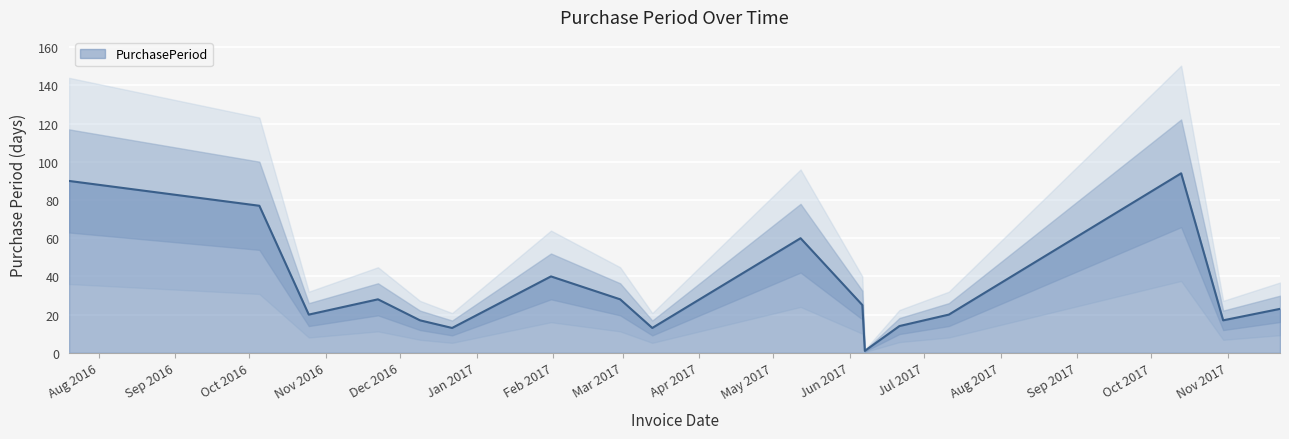

What is the label of the 17th point from the left?

2017-11-22